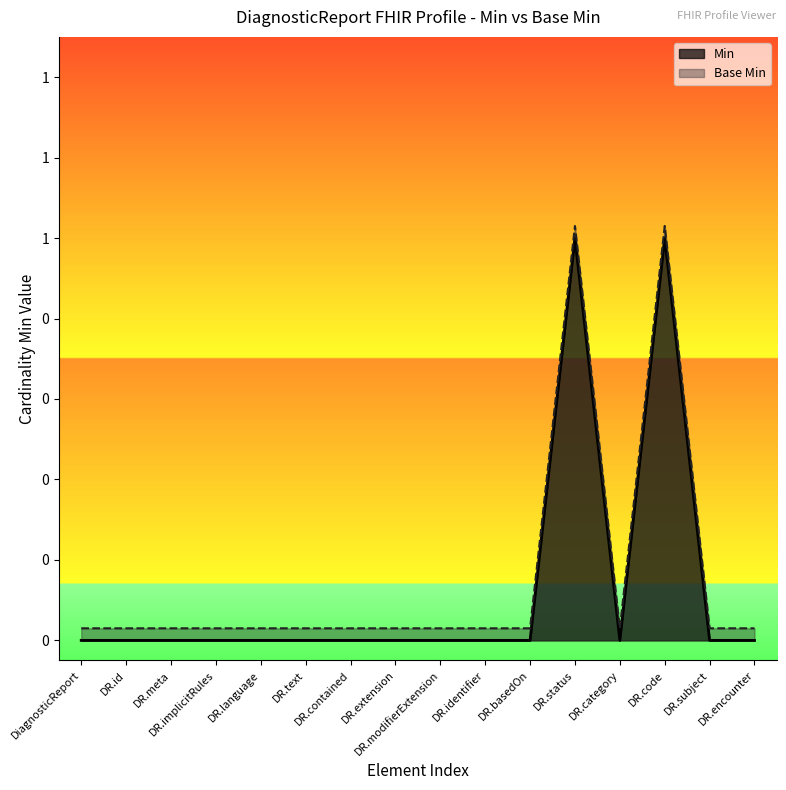

What is the average value of the Base Min series?

0.2